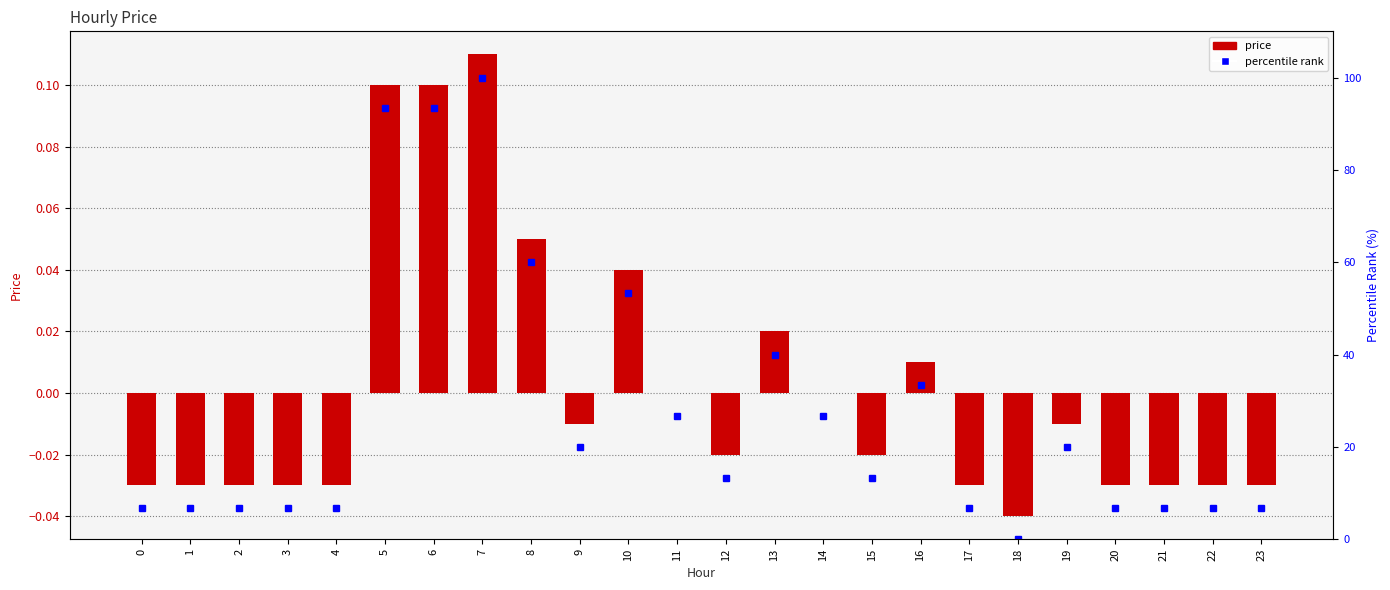

Reading left to right, transcribe all the data shown in this chart.

price: 0=-0.0	1=-0.0	2=-0.0	3=-0.0	4=-0.0	5=0.1	6=0.1	7=0.1	8=0.1	9=-0.0	10=0.0	11=0.0	12=-0.0	13=0.0	14=0.0	15=-0.0	16=0.0	17=-0.0	18=-0.0	19=-0.0	20=-0.0	21=-0.0	22=-0.0	23=-0.0
percentile rank: 0=6.7	1=6.7	2=6.7	3=6.7	4=6.7	5=93.3	6=93.3	7=100.0	8=60.0	9=20.0	10=53.3	11=26.7	12=13.3	13=40.0	14=26.7	15=13.3	16=33.3	17=6.7	18=0.0	19=20.0	20=6.7	21=6.7	22=6.7	23=6.7